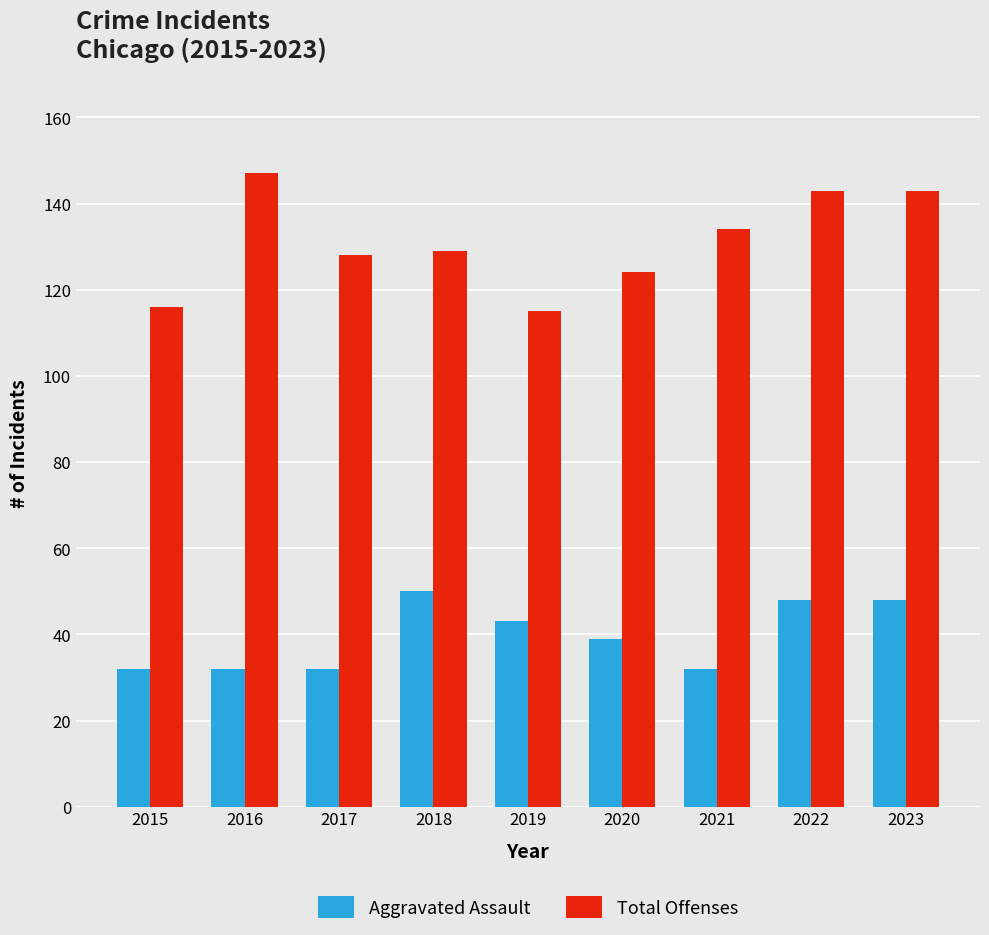

What is the maximum value for Total Offenses?

147